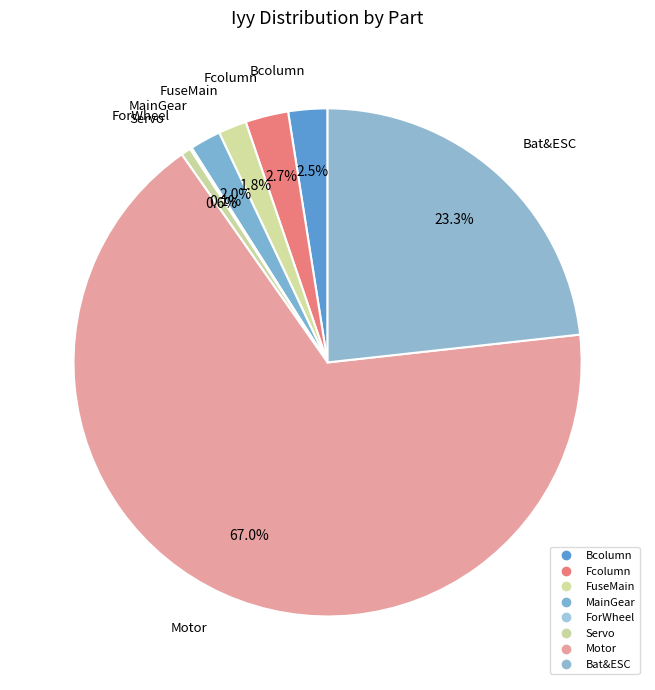

Is it true that Bcolumn is 2% of the pie?

True